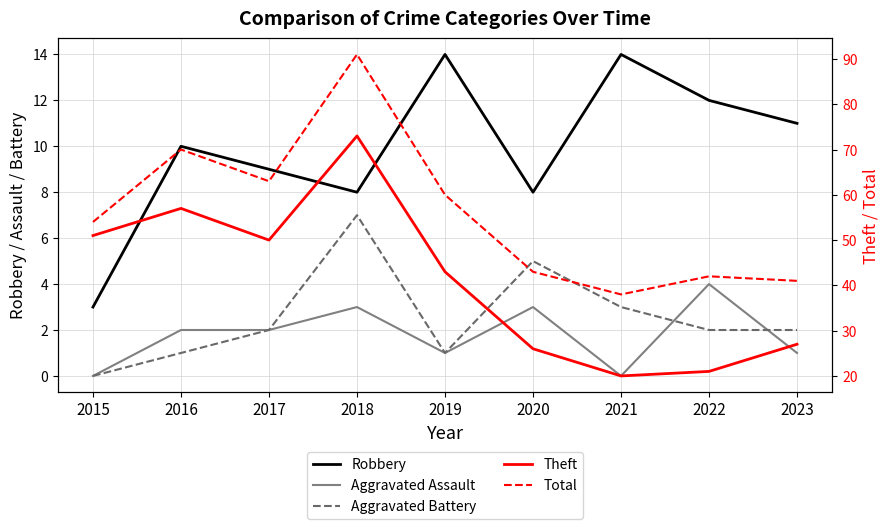

What is the maximum value for Aggravated Battery?

7